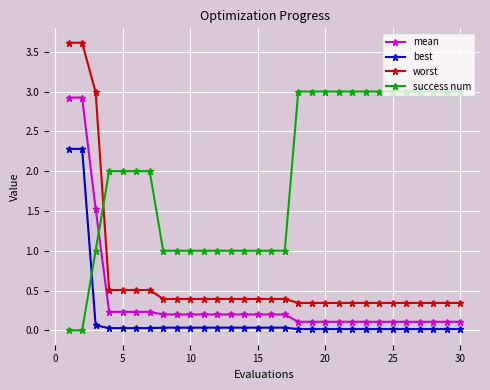

What is the greatest value displayed?

3.6